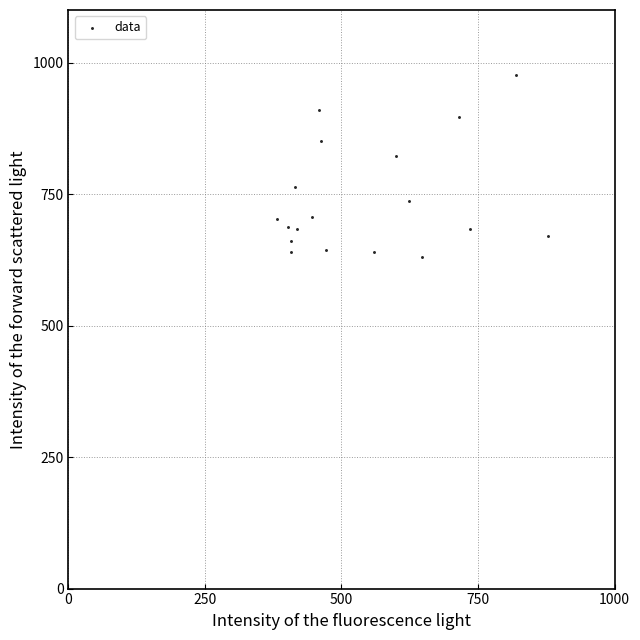

What is the range of Y values (max minus min)?

346.7